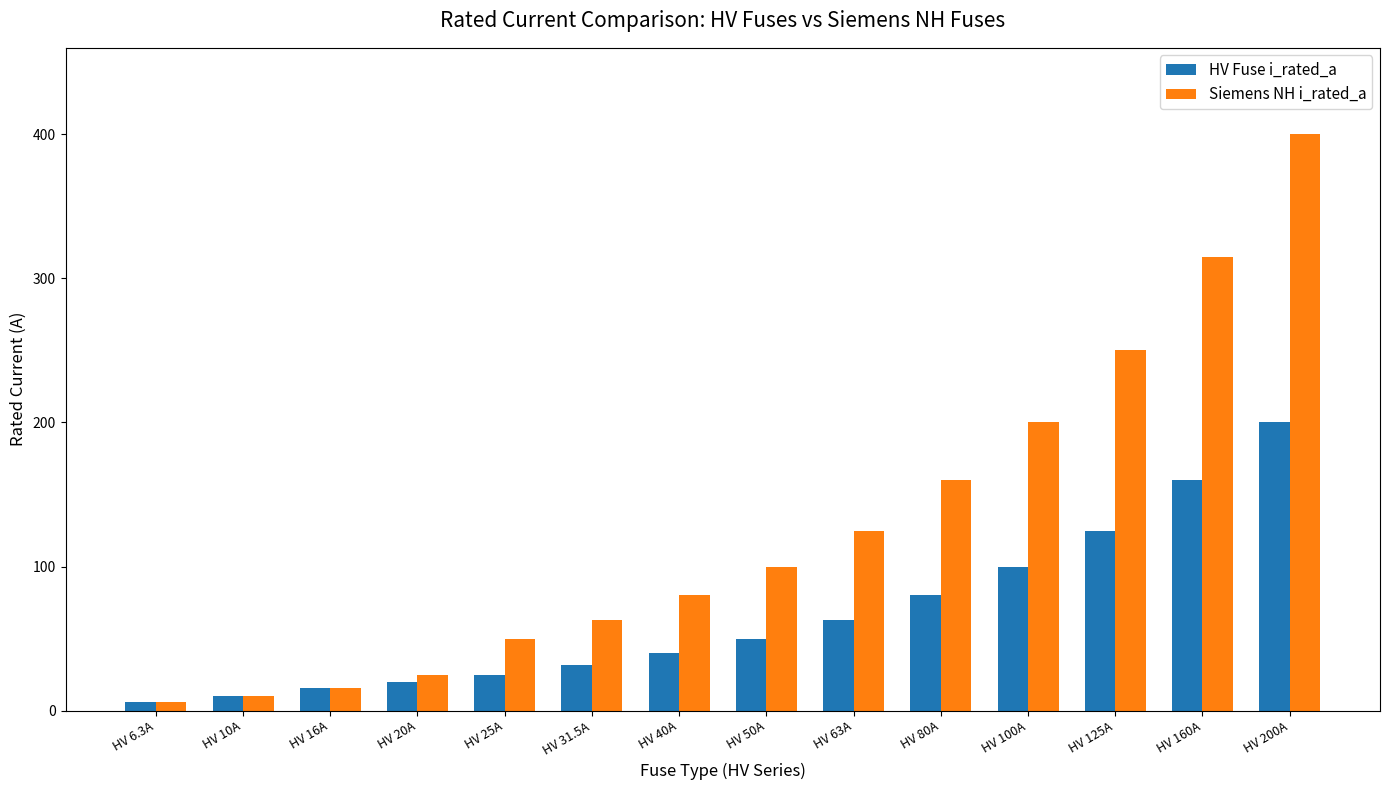

How many series are shown in this chart?

2